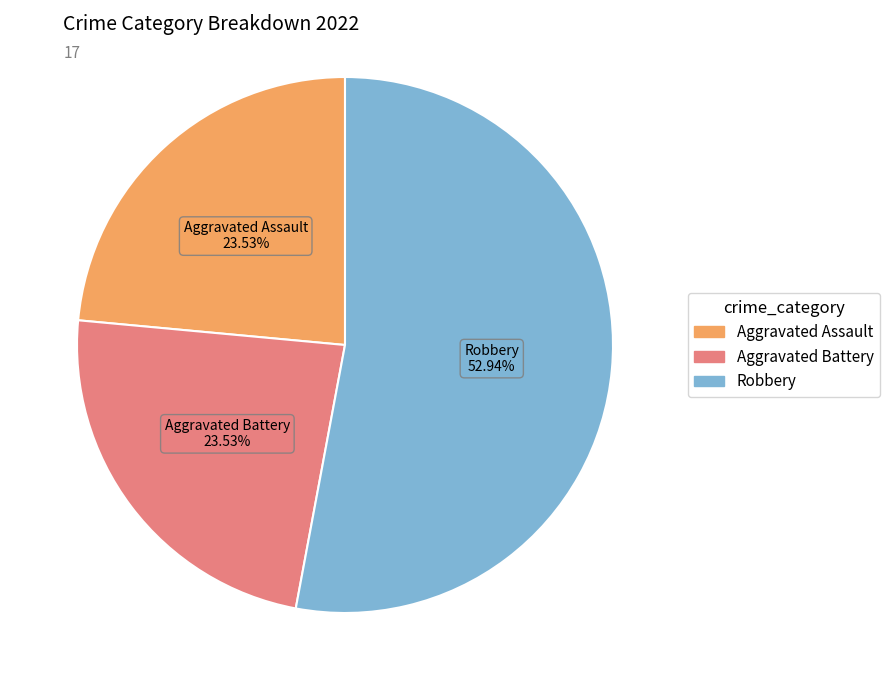

How many slices are in this pie chart?

3